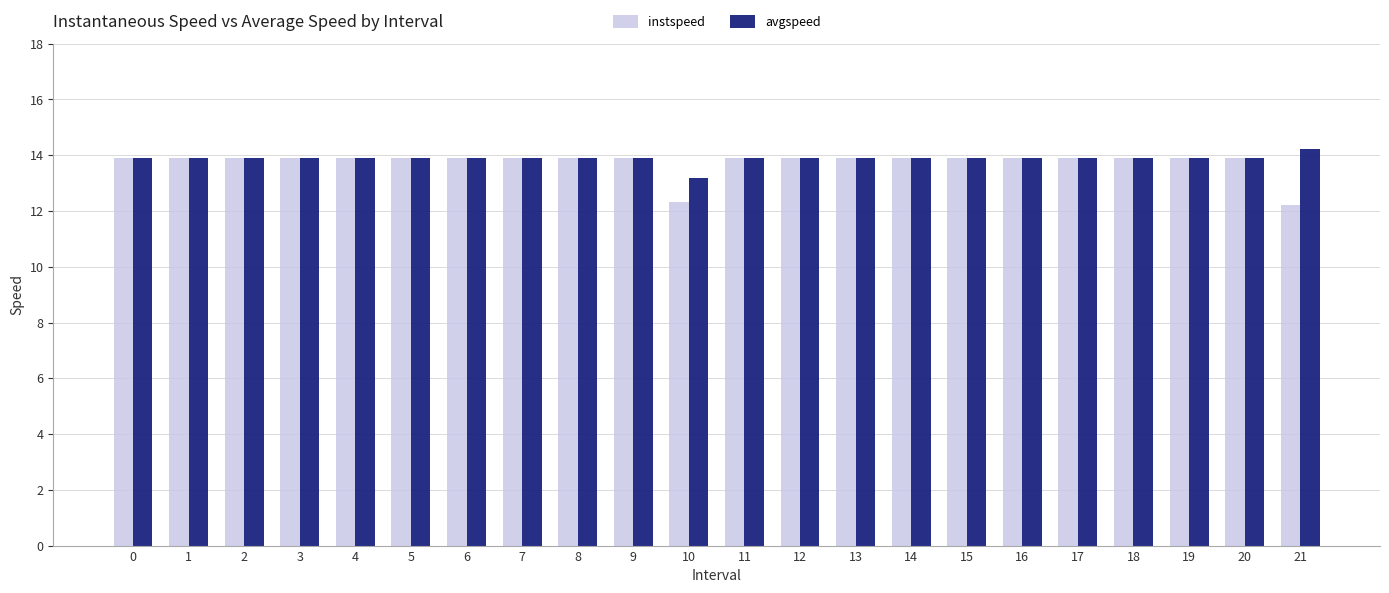

What is the total value across all series at 3?

27.8